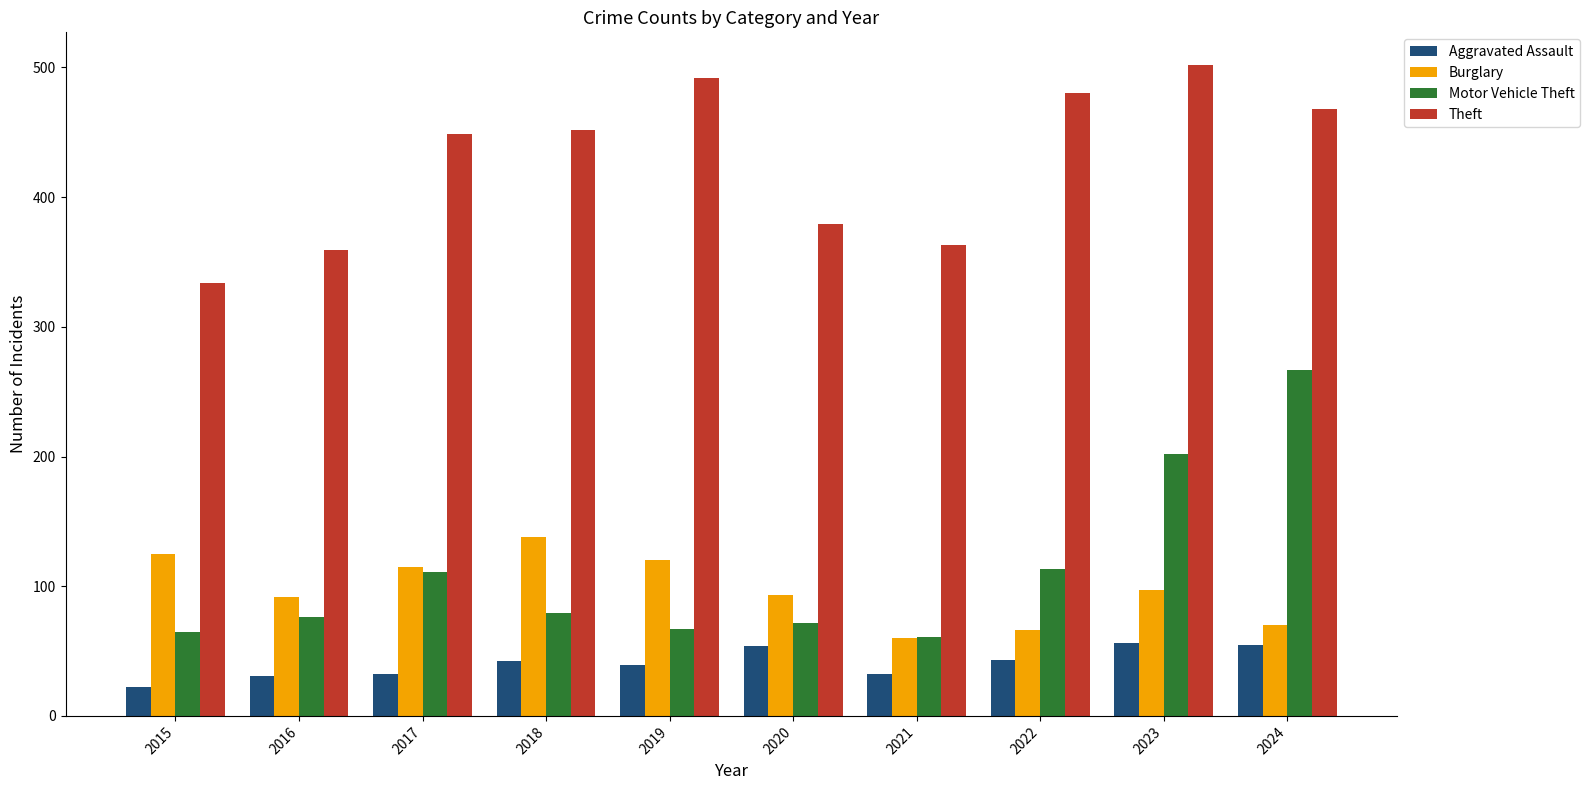

Which series has the largest range (max minus min)?

Motor Vehicle Theft